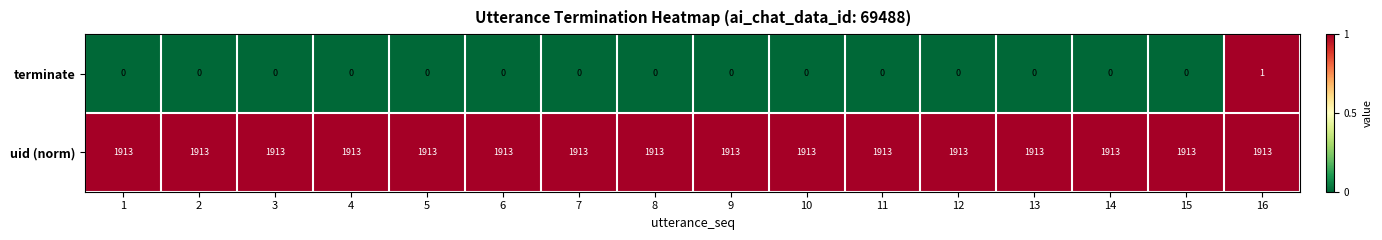

What is the maximum value shown in the chart?

1913